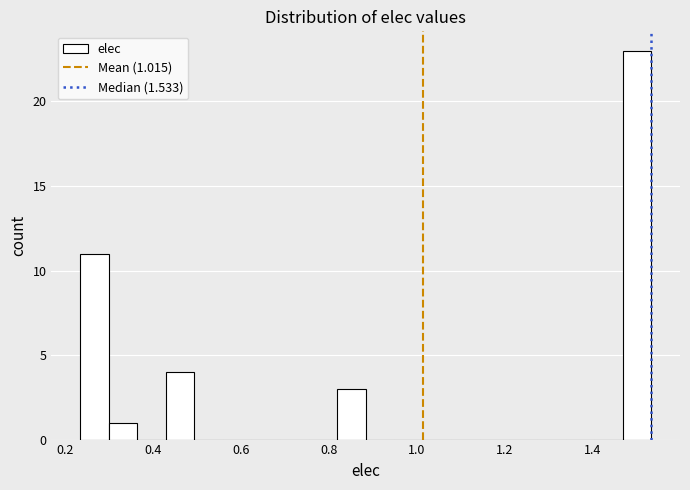

Around what value on the x-axis is the tallest bar? Give the approximate position of its centre, as read against the axis.

1.50